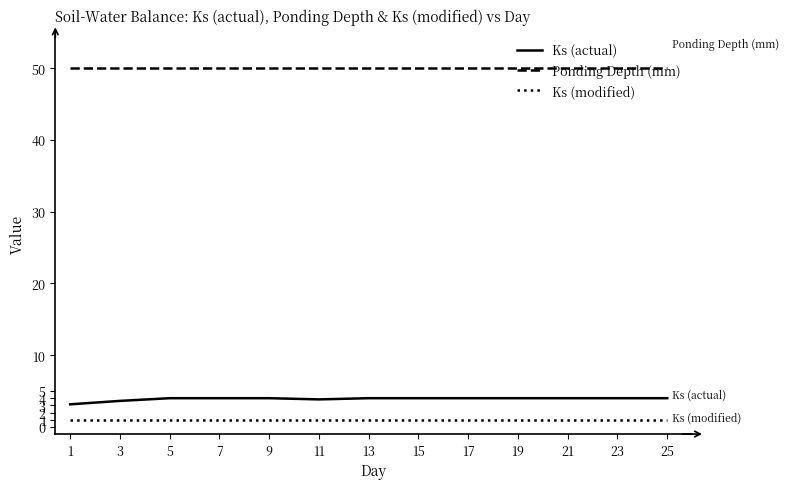

What is the maximum value shown in the chart?

50.0